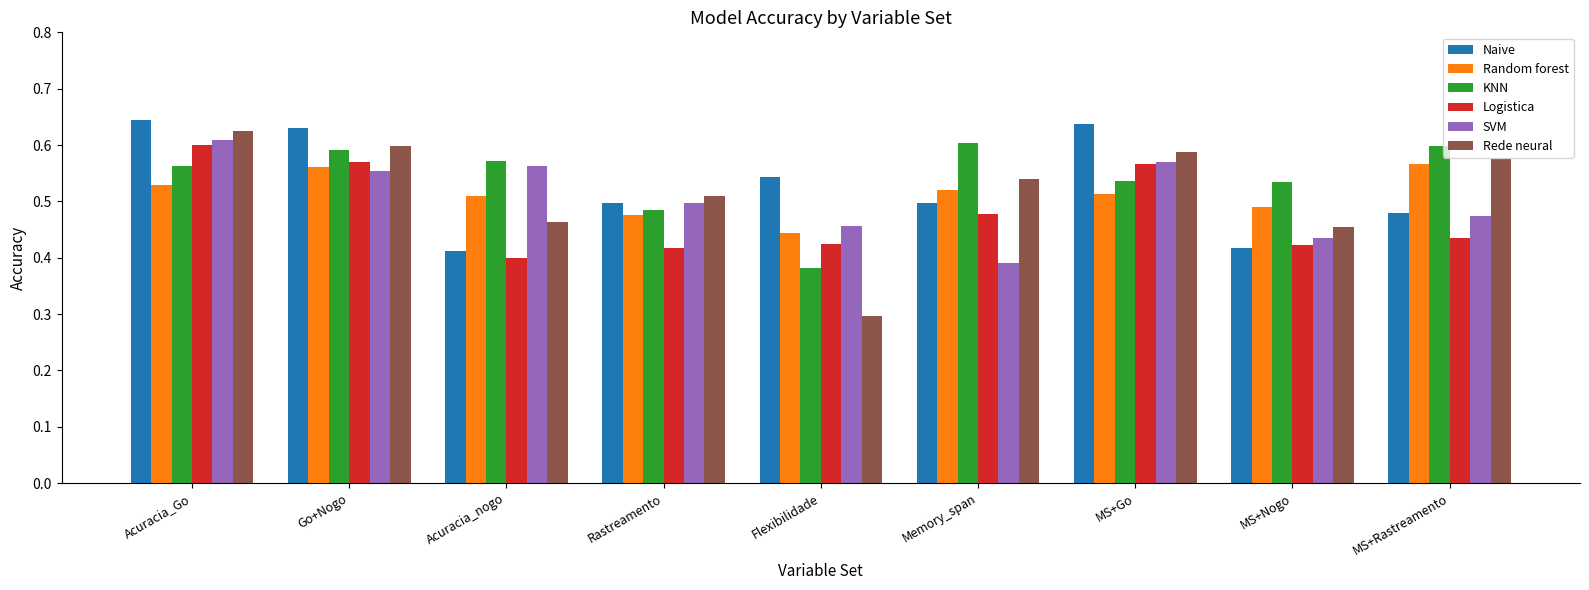

What position from the right is Memory_span?

4